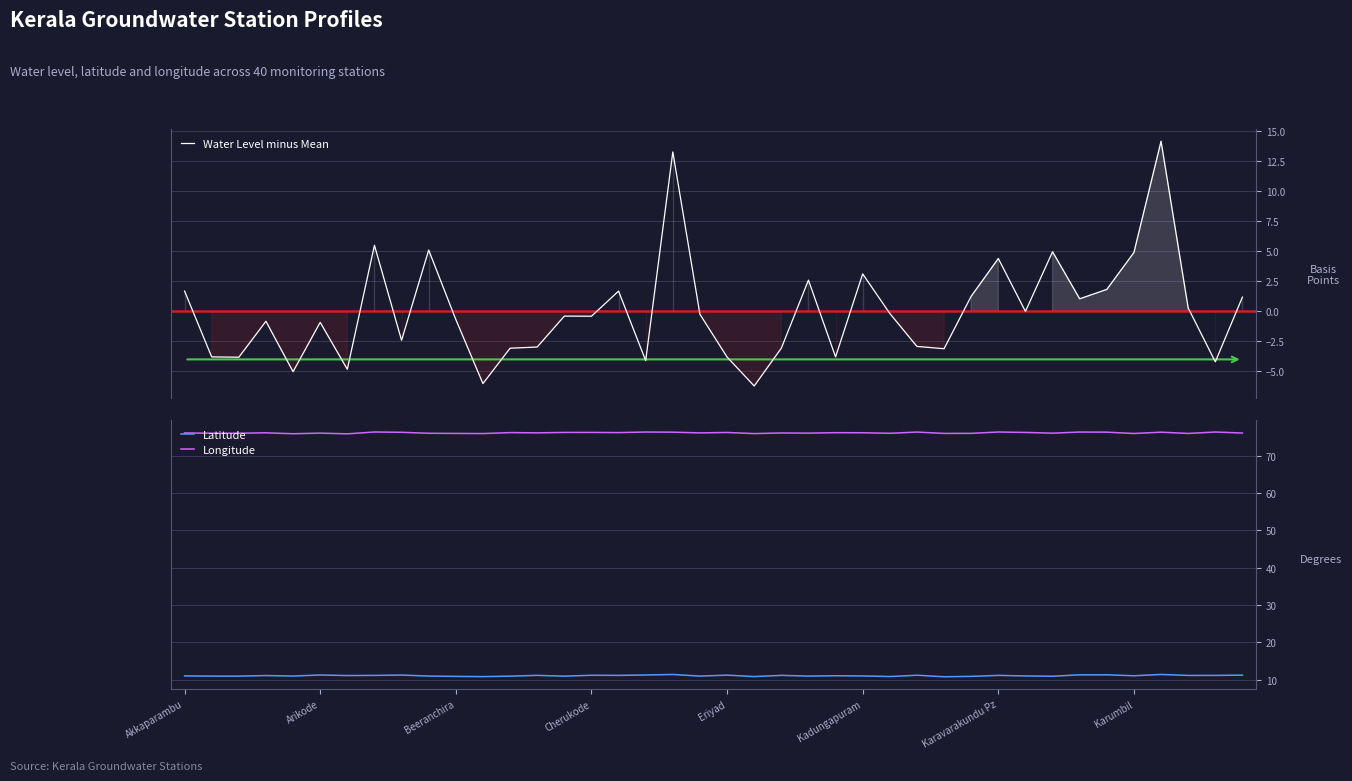

What is the difference between the highest and lowest values at 13?

79.1